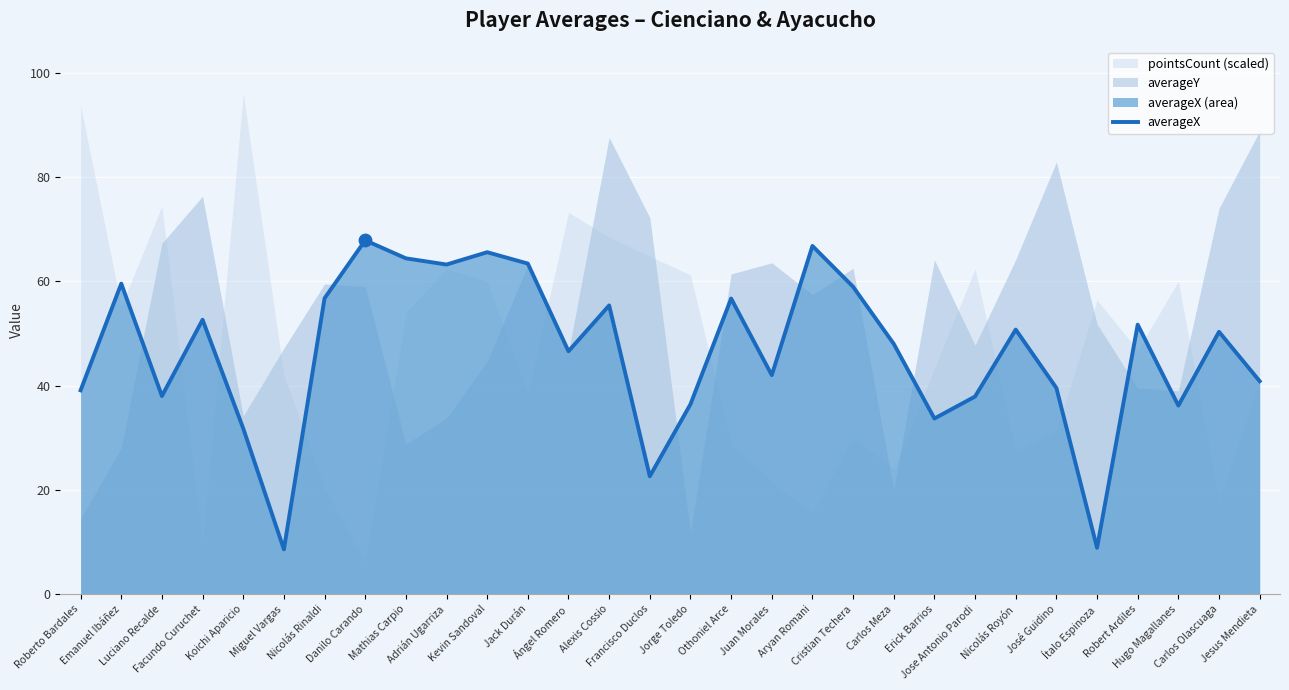

What is the maximum value for averageX?

67.8